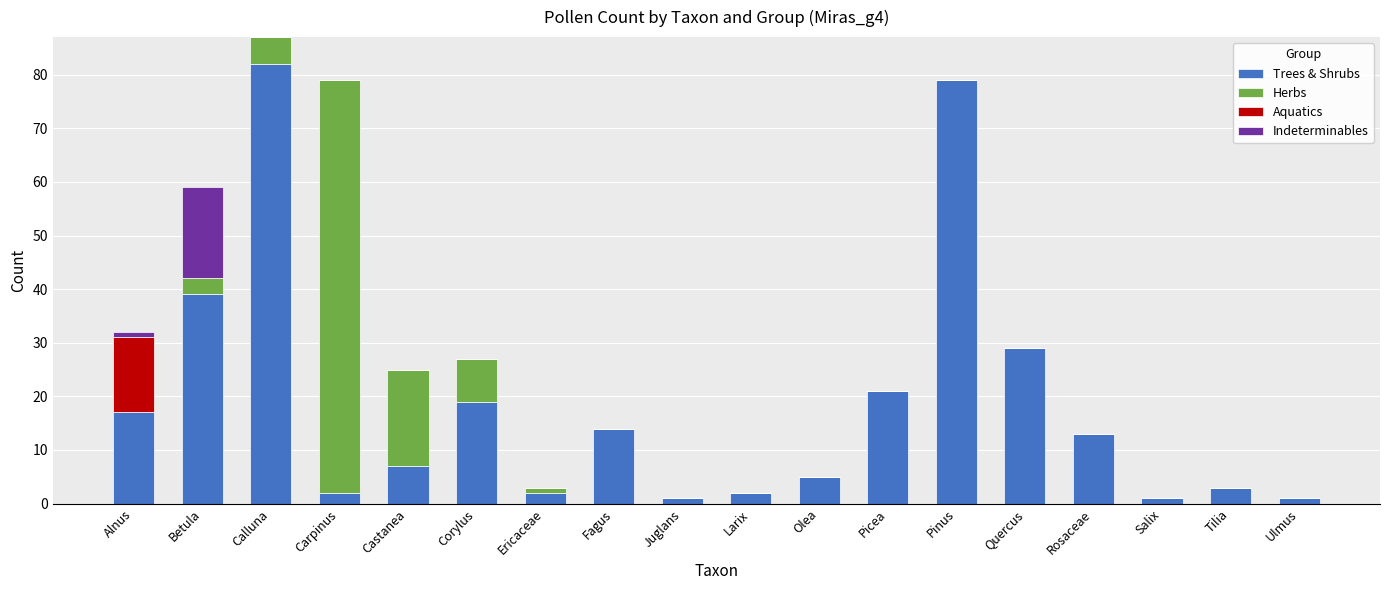

What is the highest value of the Trees & Shrubs series?

82